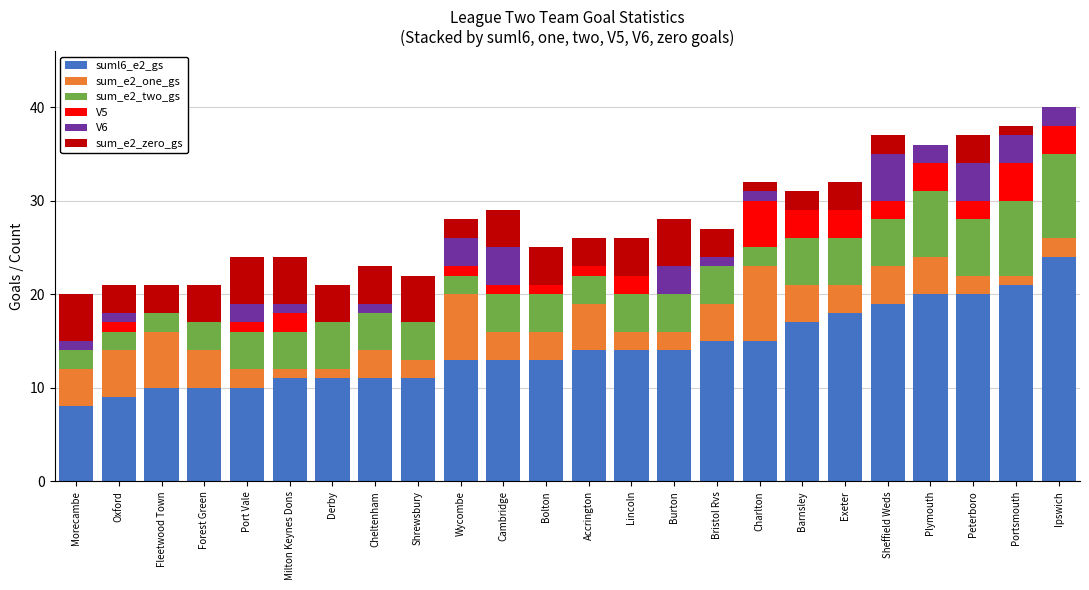

Are the bars horizontal?

No